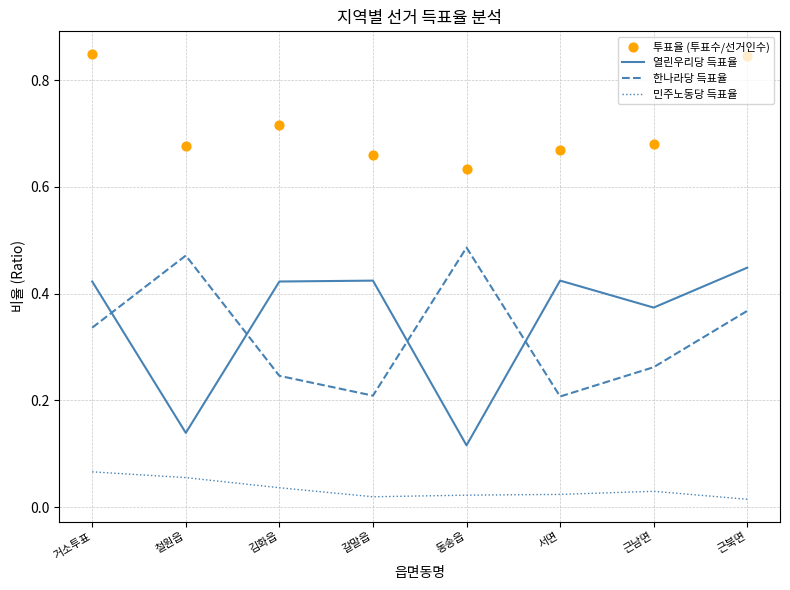

Which series contains the lowest Y value?

민주노동당 득표율